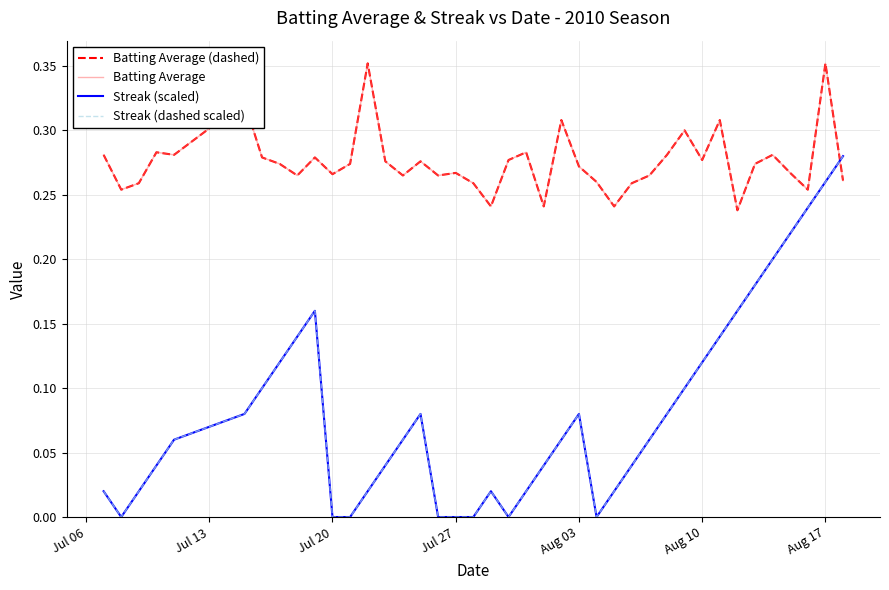

What is the maximum value for Streak (scaled)?

0.3